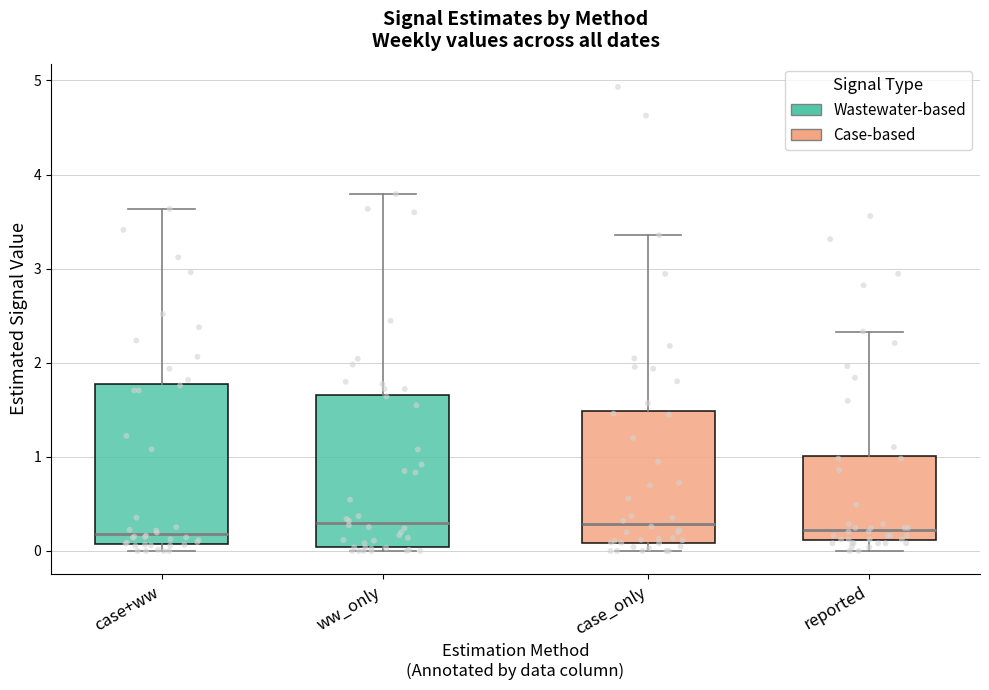

Reading left to right, transcribe this box plot: for each box, give where its median line is, the range the box spans, and where its two whiskers end, as read against the y-axis. The values are not printed on the chart, so give them approximately, as read against the axis.

case+ww: median 0.2, box 0.1 to 1.8, whiskers 0.0 to 3.6
ww_only: median 0.3, box 0.0 to 1.7, whiskers 0.0 (just below the box's lower edge) to 3.8
case_only: median 0.3, box 0.1 to 1.5, whiskers 0.0 to 3.4
reported: median 0.2, box 0.1 to 1.0, whiskers 0.0 to 2.3